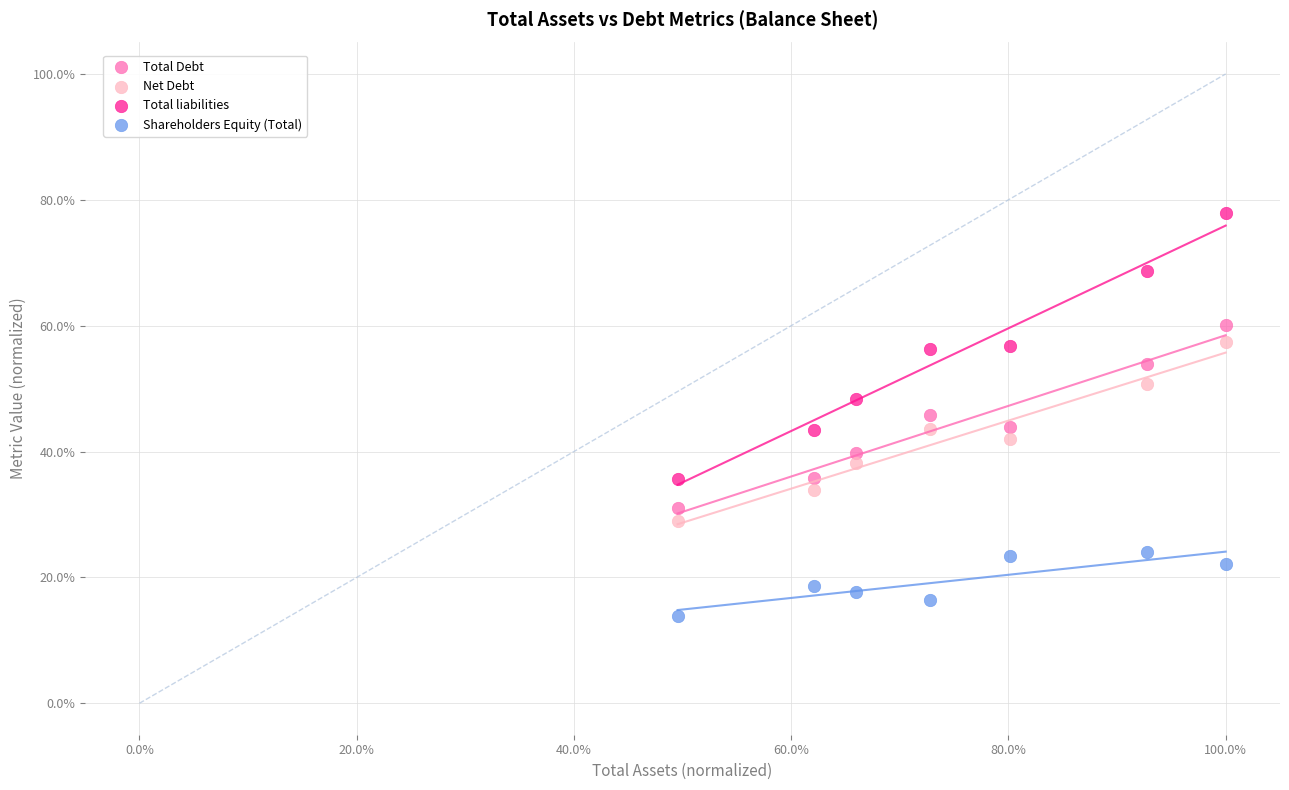

Which series has the widest spread of Y values?

Total liabilities